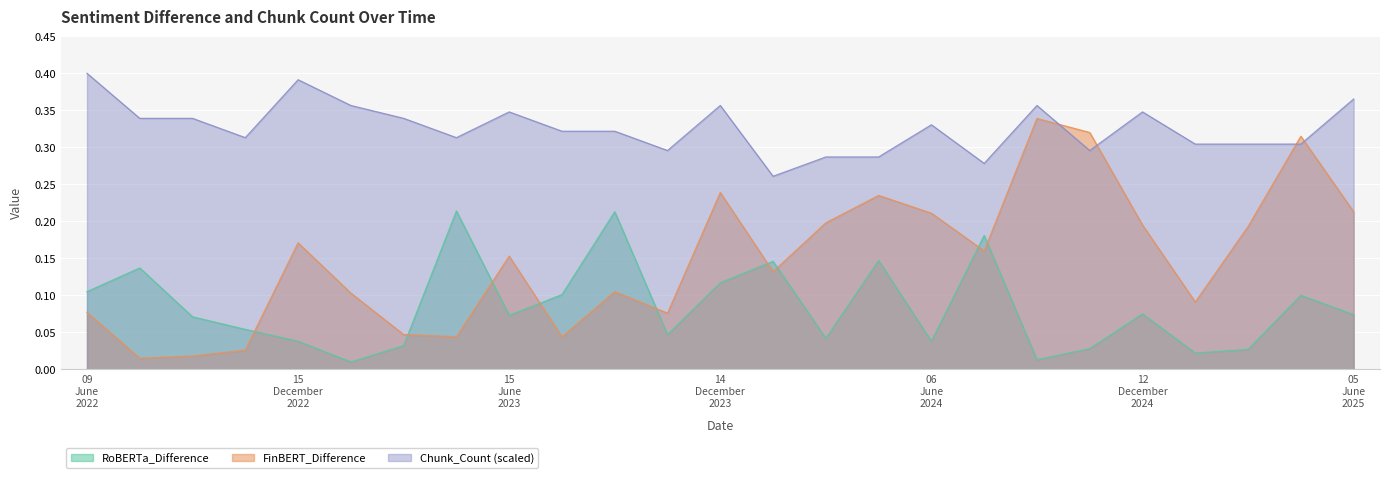

At which label does FinBERT_Difference reach its peak?

12_September_2024